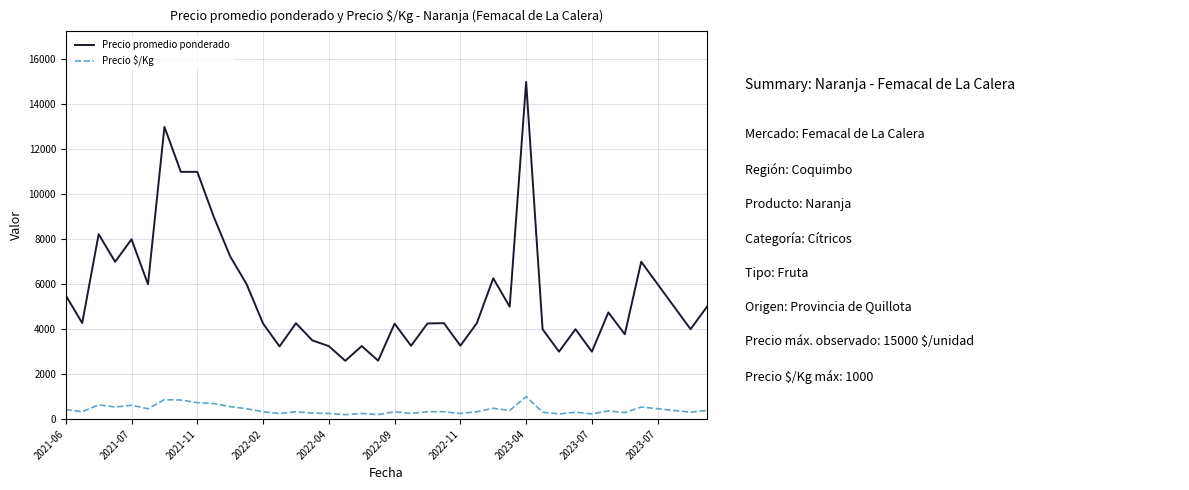

True or false: Precio $/Kg and Precio promedio ponderado cross at least once.

False